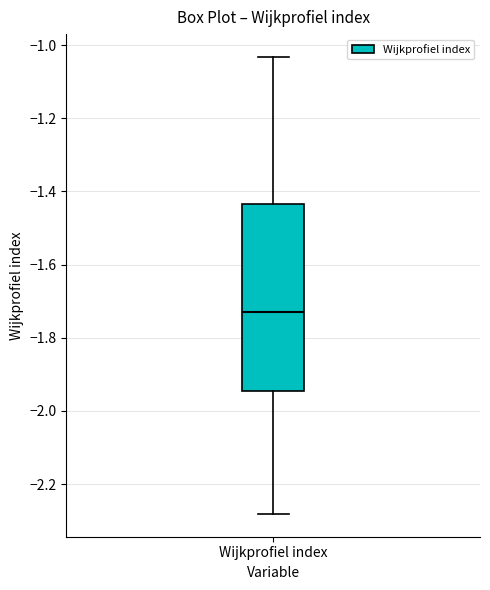

Transcribe this box plot: give where the median line is, the range the box spans, and where the two whiskers end, as read against the y-axis. The values are not printed on the chart, so give them approximately, as read against the axis.

median -1.72, box -1.94 to -1.44, whiskers -2.28 to -1.04